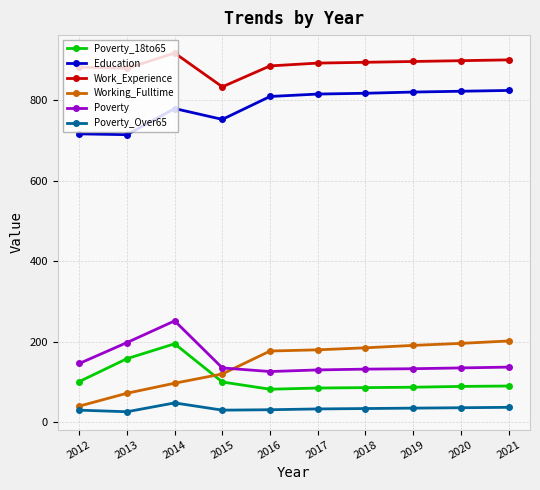

What is the value of the Education point at the 6th from the left?

816